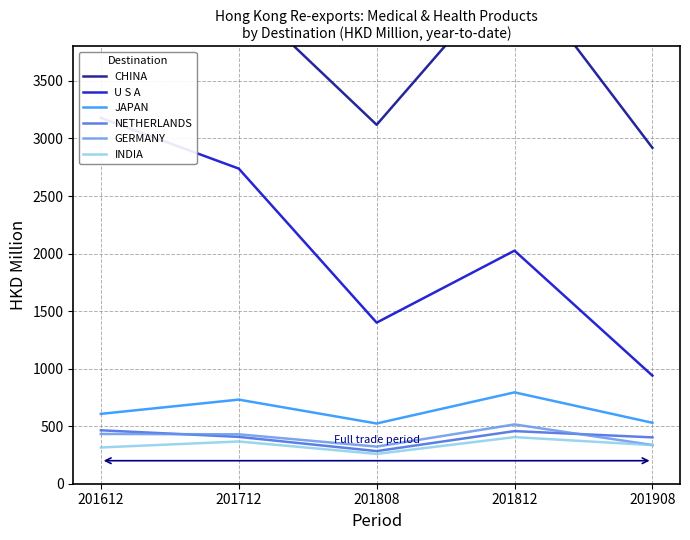

Where does the U S A series first go above 2025?

201612